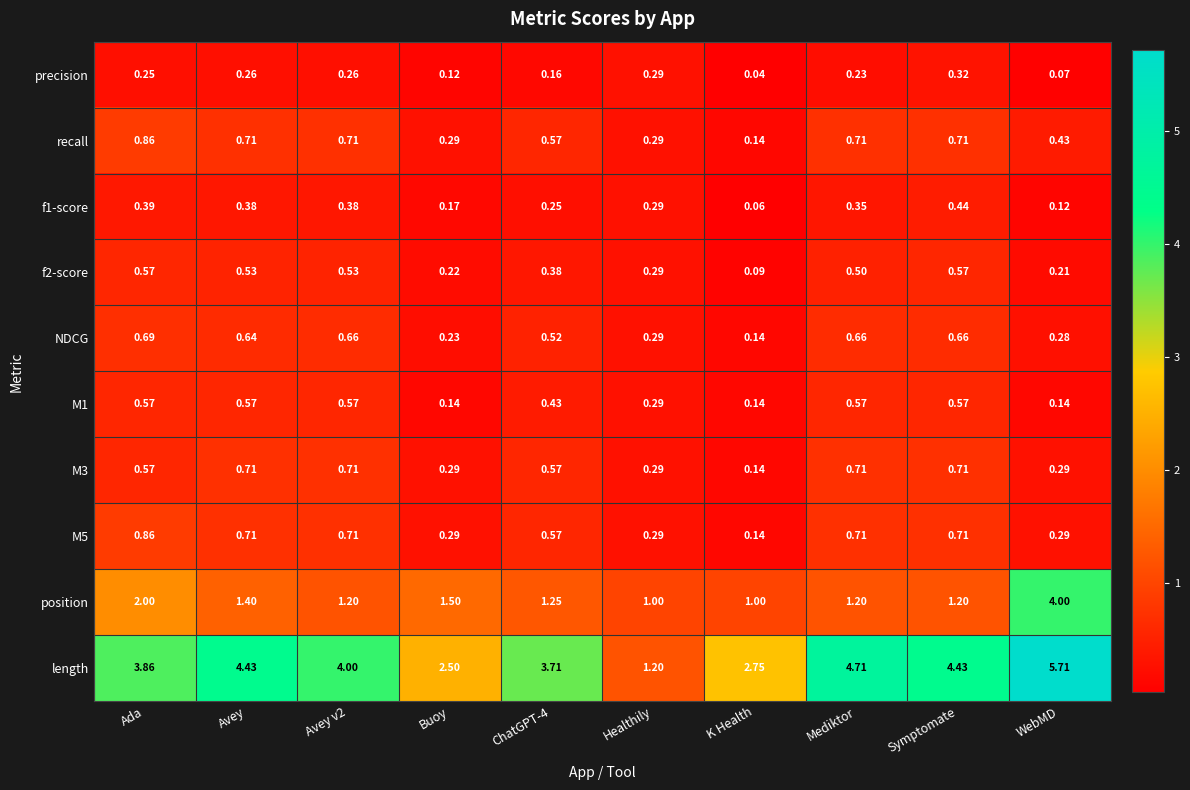

Which series has the largest total across all categories?

length